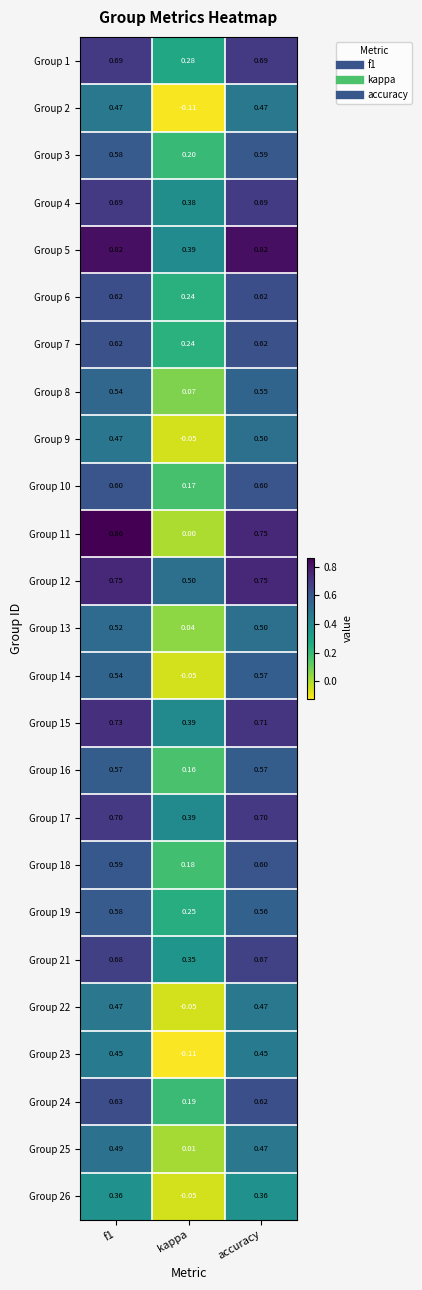

Is the value of Group 19 at accuracy greater than the value of Group 5 at accuracy?

No